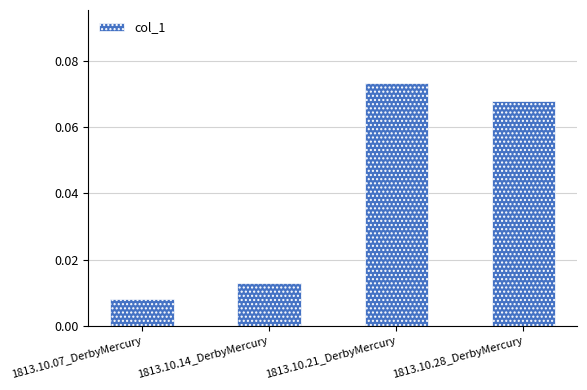

Which label corresponds to the largest value in the chart?

1813.10.21_DerbyMercury